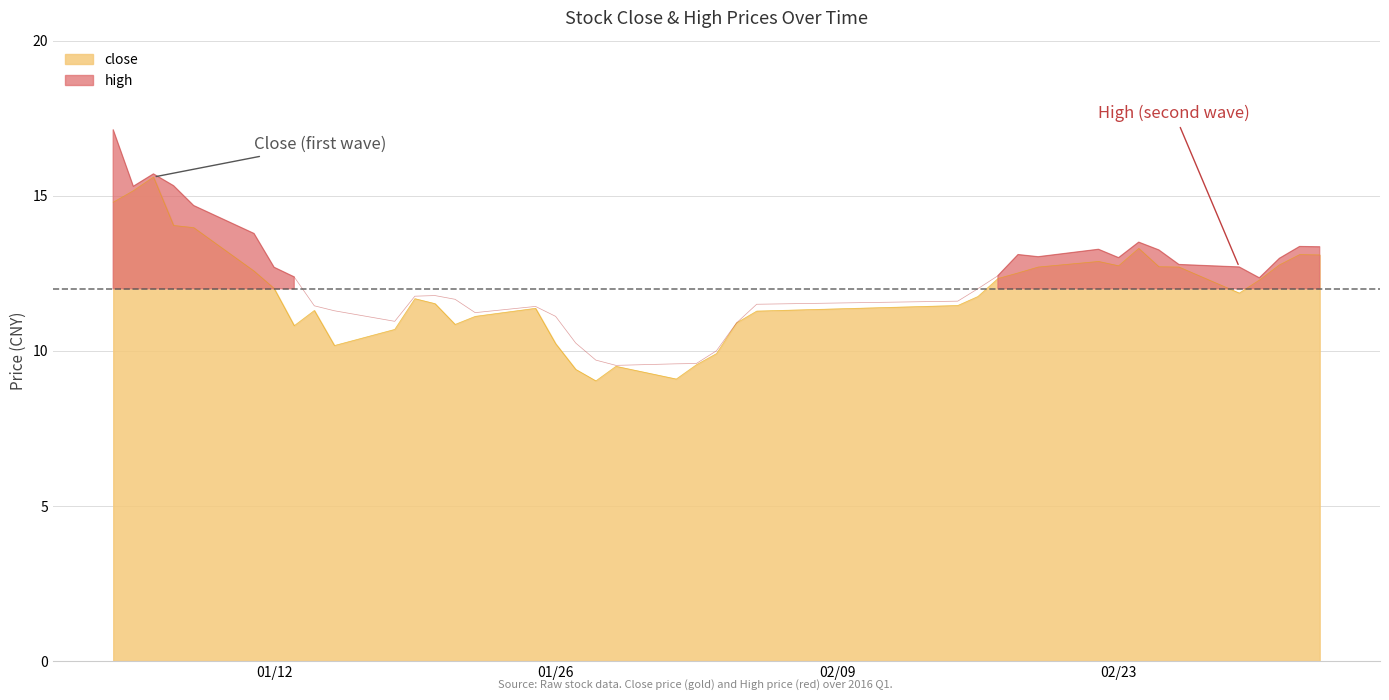

How many categories are shown in the chart?

40